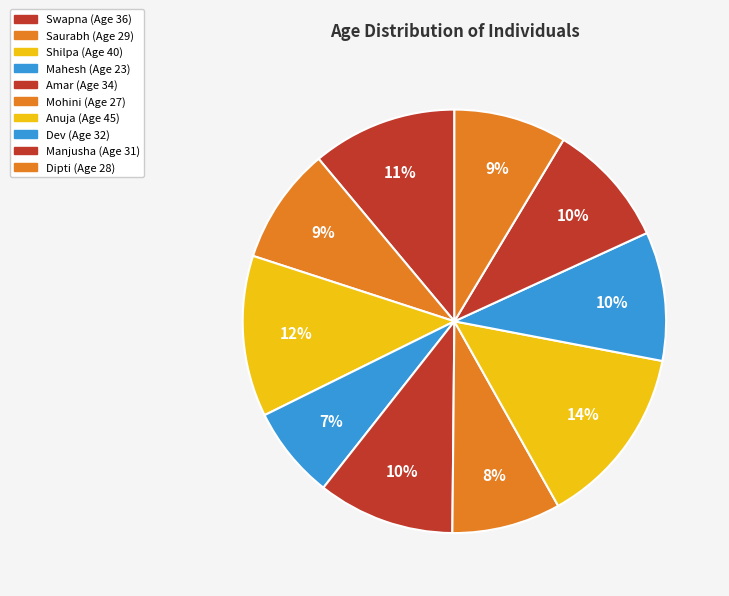

What percentage is the Swapna slice, to the nearest percent?

11%